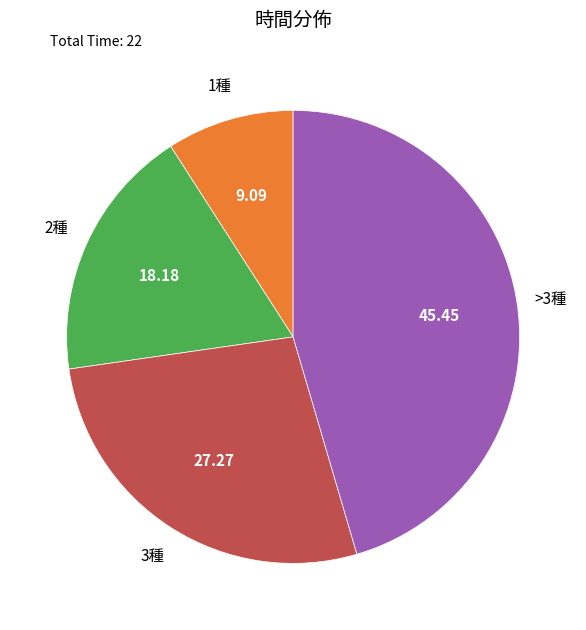

Which has a higher value, 3種 or 2種?

3種